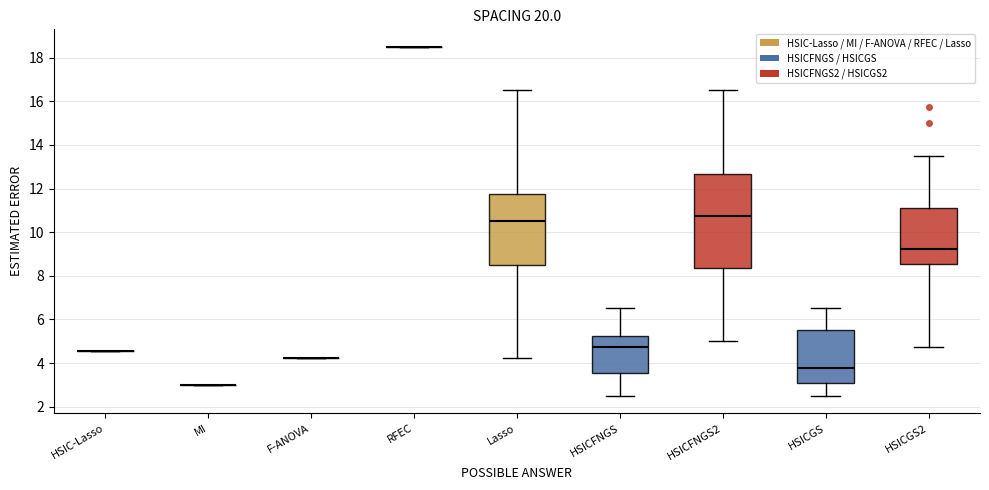

Reading left to right, transcribe this box plot: for each box, give where its median line is, the range the box spans, and where its two whiskers end, as read against the y-axis. The values are not printed on the chart, so give them approximately, as read against the axis.

HSIC-Lasso: box collapsed to a line at 4.6, whiskers 4.6 to 4.6
MI: box collapsed to a line at 3.0, whiskers 3.0 to 3.0
F-ANOVA: box collapsed to a line at 4.2, whiskers 4.2 to 4.2
RFEC: box collapsed to a line at 18.6, whiskers 18.6 to 18.6
Lasso: median 10.6, box 8.6 to 11.8, whiskers 4.2 to 16.6
HSICFNGS: median 4.8, box 3.6 to 5.2, whiskers 2.6 to 6.6
HSICFNGS2: median 10.8, box 8.4 to 12.6, whiskers 5.0 to 16.6
HSICGS: median 3.8, box 3.0 to 5.6, whiskers 2.6 to 6.6
HSICGS2: median 9.2, box 8.6 to 11.2, whiskers 4.8 to 13.6